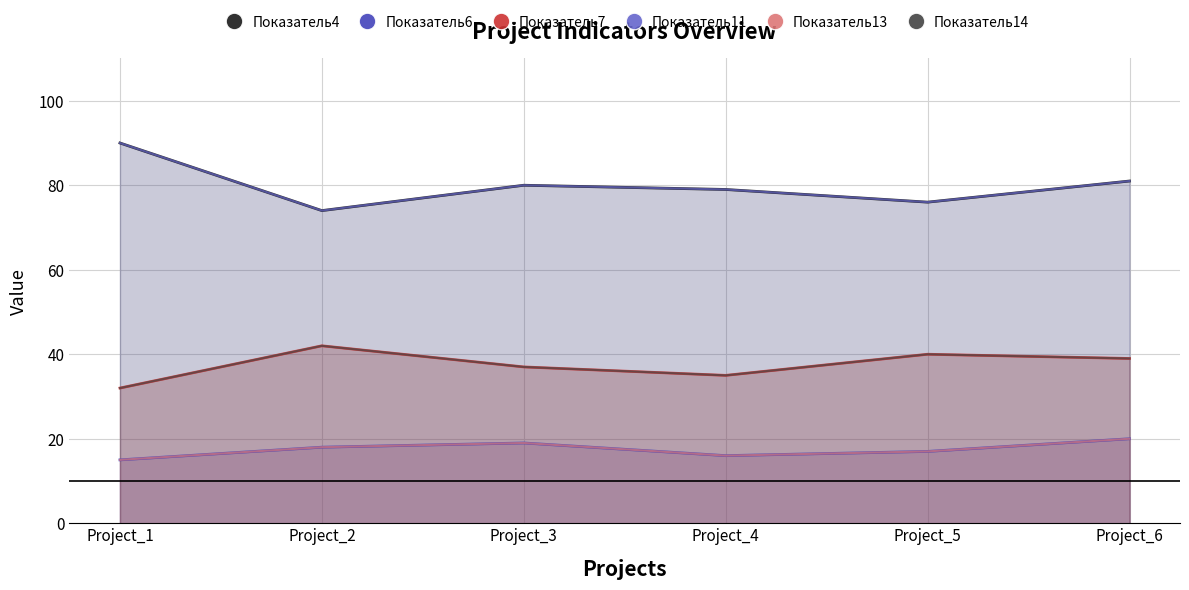

Where is the first local maximum for Показатель4?

Project_3